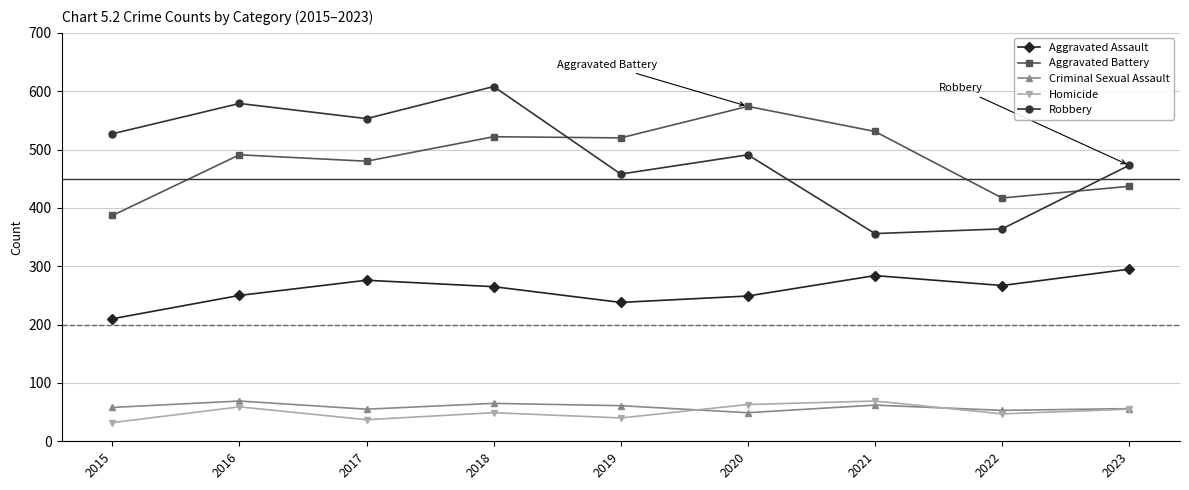

At which label does Aggravated Assault first exceed 265?

2017